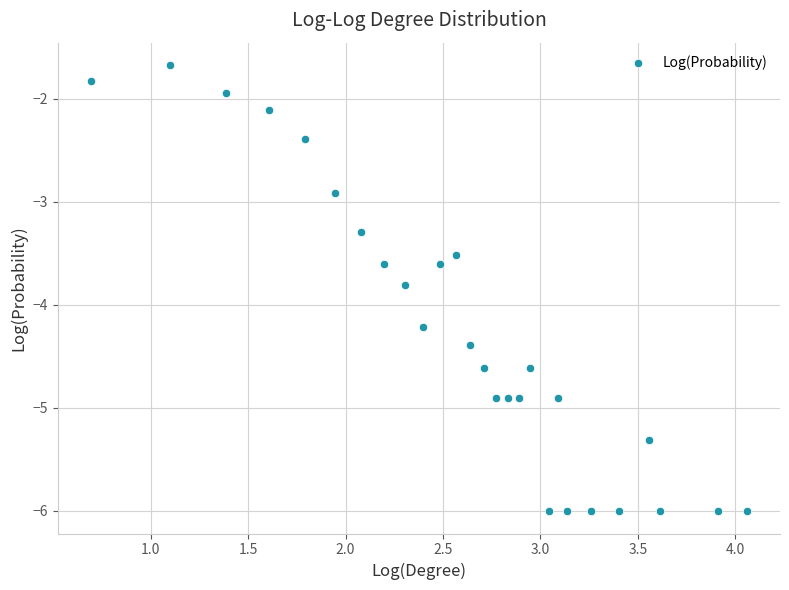

What Y value in the scatter plot is closest to -3?

-2.9